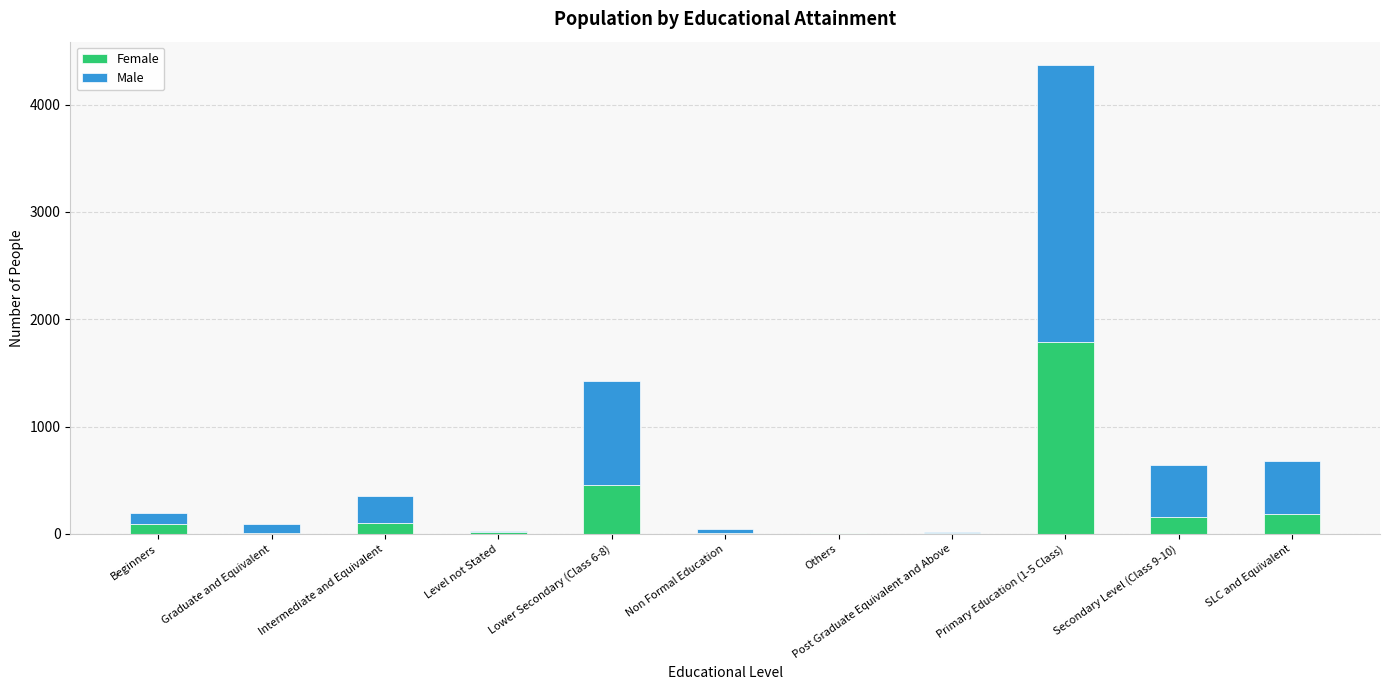

Where is Female nearest to the value 896?

Lower Secondary (Class 6-8)